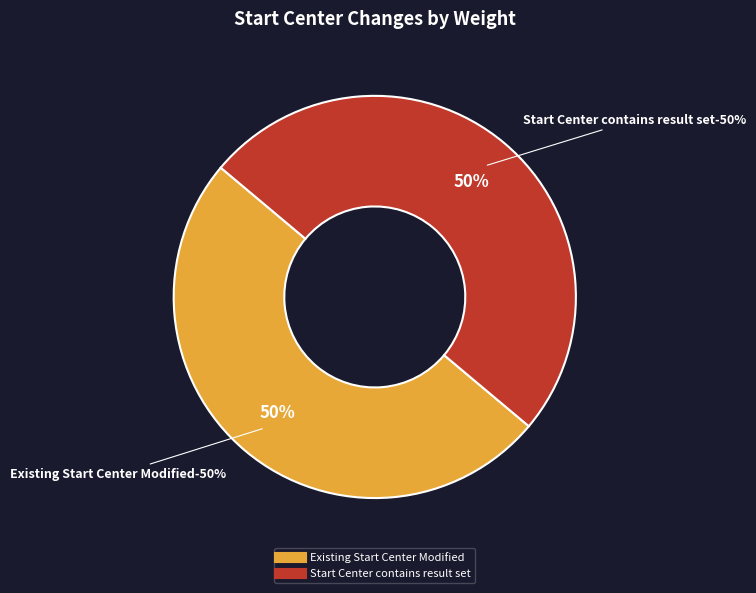

True or false: Start Center contains result set accounts for 64% of the total.

False